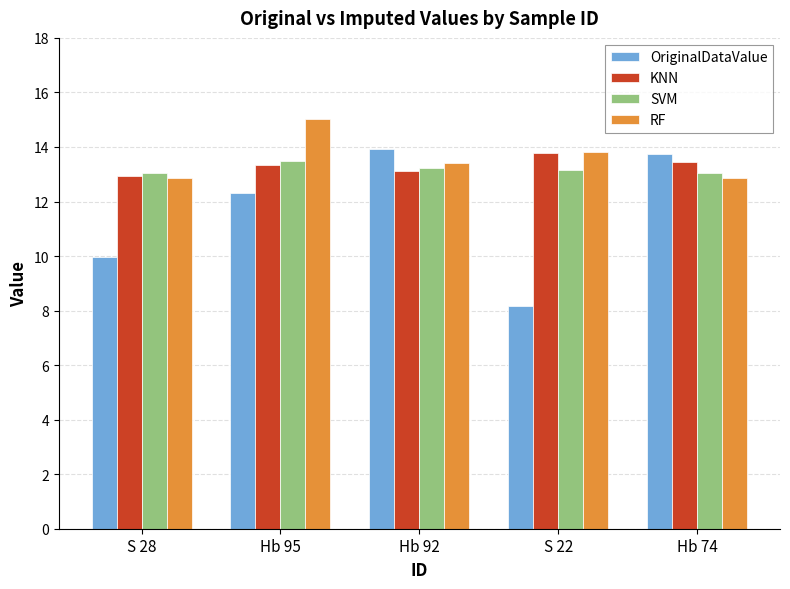

What is the value of the RF bar at the 2nd from the left?

15.0